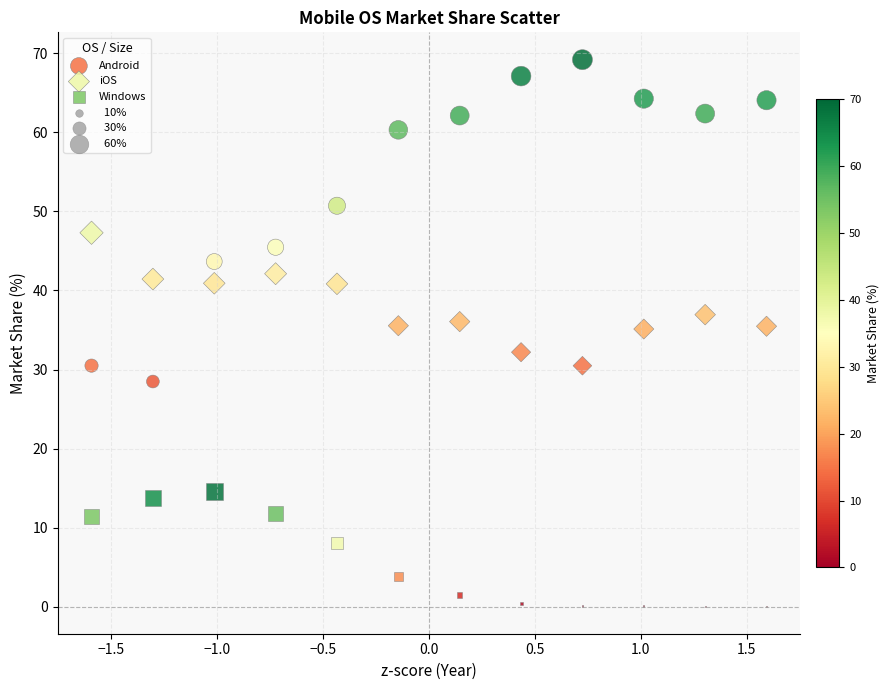

Which series reaches the maximum Y coordinate?

Android